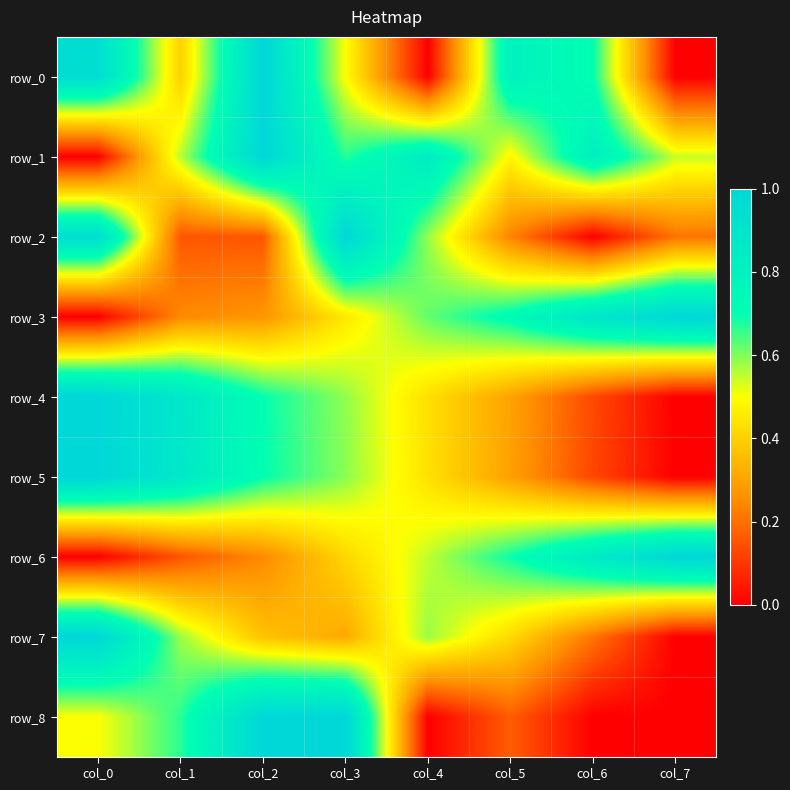

Reading left to right, transcribe all the data shown in this chart.

row_0: col_0=0.9	col_1=0.4	col_2=1.0	col_3=0.5	col_4=0.0	col_5=0.8	col_6=0.7	col_7=0.0
row_1: col_0=0.0	col_1=0.6	col_2=1.0	col_3=0.7	col_4=0.8	col_5=0.5	col_6=0.8	col_7=0.5
row_2: col_0=0.9	col_1=0.2	col_2=0.2	col_3=1.0	col_4=0.6	col_5=0.2	col_6=0.0	col_7=0.2
row_3: col_0=0.0	col_1=0.2	col_2=0.3	col_3=0.5	col_4=0.6	col_5=0.7	col_6=0.9	col_7=1.0
row_4: col_0=1.0	col_1=0.9	col_2=0.7	col_3=0.6	col_4=0.4	col_5=0.3	col_6=0.1	col_7=0.0
row_5: col_0=1.0	col_1=0.9	col_2=0.7	col_3=0.6	col_4=0.4	col_5=0.3	col_6=0.1	col_7=0.0
row_6: col_0=0.0	col_1=0.2	col_2=0.2	col_3=0.4	col_4=0.5	col_5=0.7	col_6=0.9	col_7=1.0
row_7: col_0=1.0	col_1=0.6	col_2=0.4	col_3=0.3	col_4=0.6	col_5=0.4	col_6=0.2	col_7=0.0
row_8: col_0=0.5	col_1=0.7	col_2=1.0	col_3=1.0	col_4=0.0	col_5=0.2	col_6=0.0	col_7=0.0